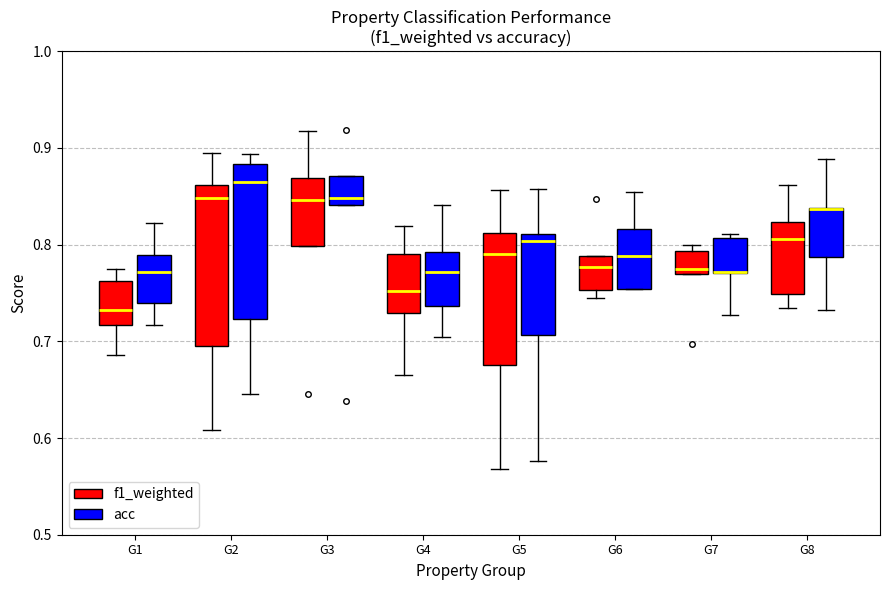

Reading left to right, read every box against the y-axis: the position of its median line, the range the box covers, and the ends of its whiskers. The values are not printed on the chart, so give them approximately, as read against the axis.

G1 (f1_weighted): median 0.73, box 0.72 to 0.76, whiskers 0.69 to 0.78
G1 (acc): median 0.77, box 0.74 to 0.79, whiskers 0.72 to 0.82
G2 (f1_weighted): median 0.85, box 0.69 to 0.86, whiskers 0.61 to 0.89
G2 (acc): median 0.86, box 0.72 to 0.88, whiskers 0.65 to 0.89
G3 (f1_weighted): median 0.85, box 0.80 to 0.87, whiskers 0.80 to 0.92
G3 (acc): median 0.85, box 0.84 to 0.87, whiskers 0.84 to 0.87
G4 (f1_weighted): median 0.75, box 0.73 to 0.79, whiskers 0.67 to 0.82
G4 (acc): median 0.77, box 0.74 to 0.79, whiskers 0.70 to 0.84
G5 (f1_weighted): median 0.79, box 0.68 to 0.81, whiskers 0.57 to 0.86
G5 (acc): median 0.80, box 0.71 to 0.81, whiskers 0.58 to 0.86
G6 (f1_weighted): median 0.78, box 0.75 to 0.79, whiskers 0.74 to 0.79
G6 (acc): median 0.79, box 0.75 to 0.82, whiskers 0.75 to 0.85
G7 (f1_weighted): median 0.78, box 0.77 to 0.79, whiskers 0.77 to 0.80
G7 (acc): median 0.77 (drawn on the box's lower edge), box 0.77 to 0.81, whiskers 0.73 to 0.81 (just above the box's upper edge)
G8 (f1_weighted): median 0.81, box 0.75 to 0.82, whiskers 0.73 to 0.86
G8 (acc): median 0.84 (drawn on the box's upper edge), box 0.79 to 0.84, whiskers 0.73 to 0.89